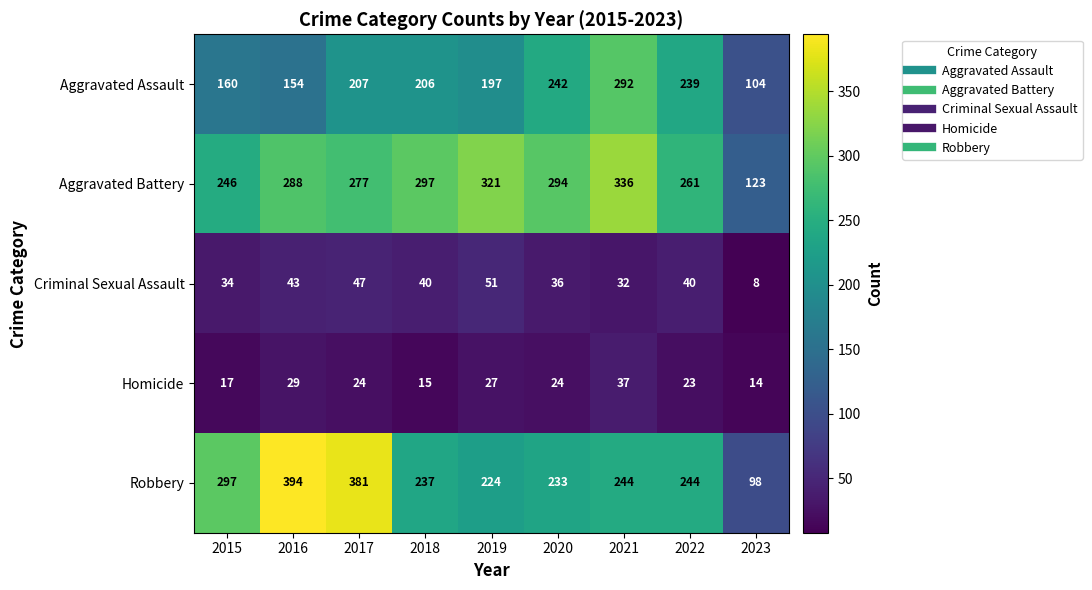

Rank the series at 2020 from highest to lowest value.

Aggravated Battery, Aggravated Assault, Robbery, Criminal Sexual Assault, Homicide